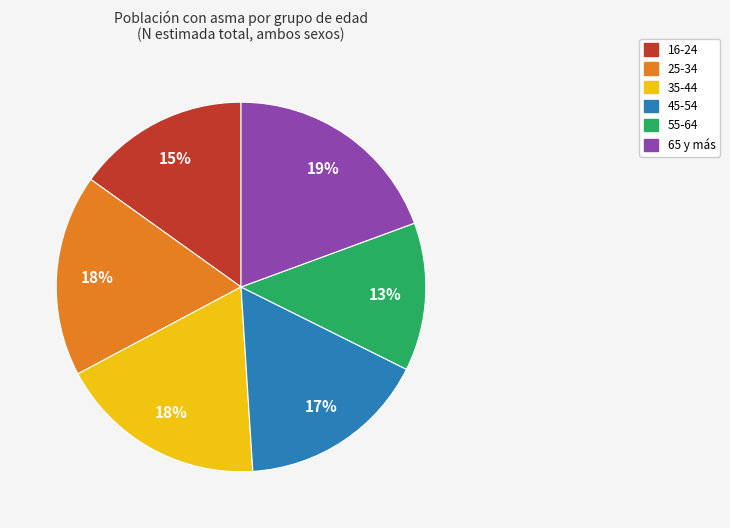

How many segments does this pie chart have?

6